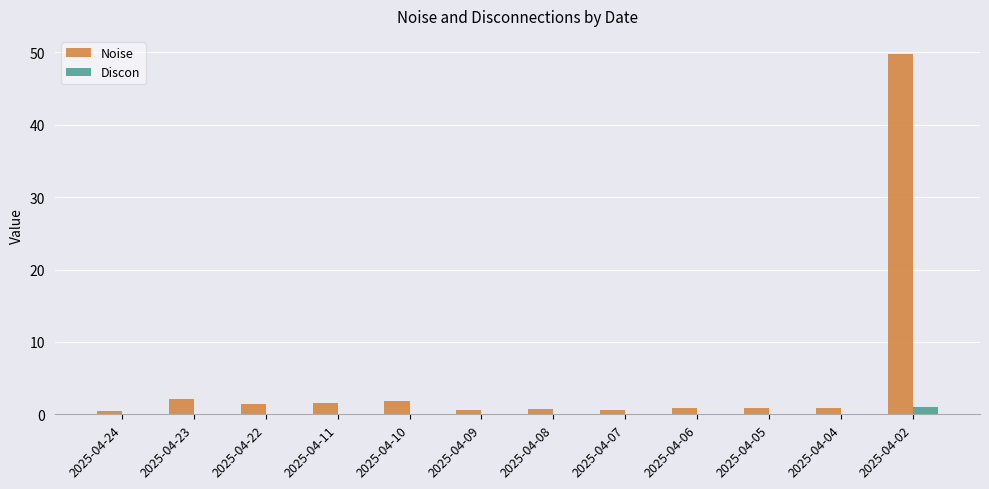

True or false: Discon has a value of 0.0 at 2025-04-04.

True